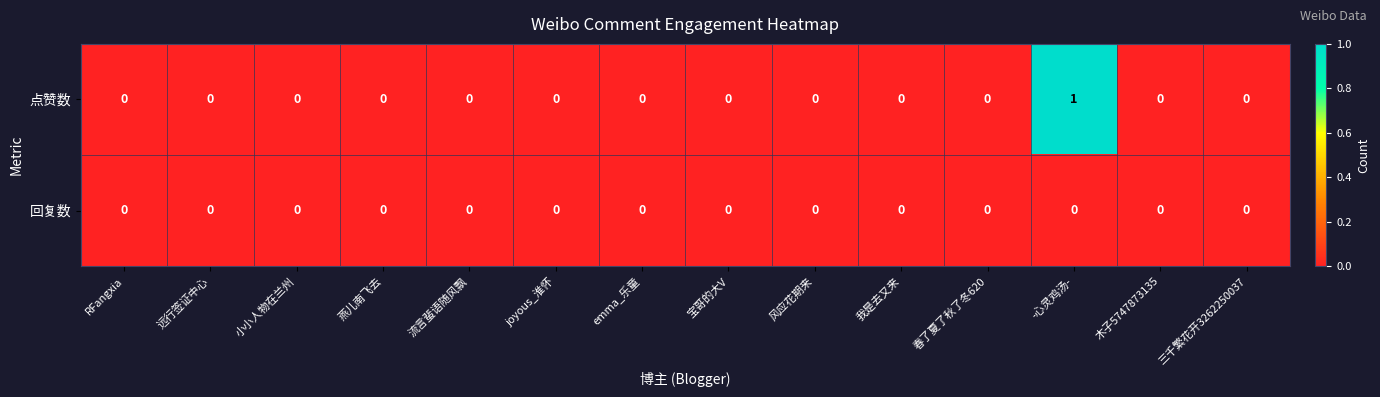

Reading right to left, extract all data points from this chart.

点赞数: 三千繁花开3262250037=0	木子5747873135=0	-心灵鸡汤-=1	春了夏了秋了冬620=0	我是去又来=0	风应花期来=0	宝哥的大V=0	emma_乐童=0	joyous_淮怀=0	流言蜚语随风飘=0	燕儿南飞去=0	小小人物在兰州=0	远行签证中心=0	RFangxia=0
回复数: 三千繁花开3262250037=0	木子5747873135=0	-心灵鸡汤-=0	春了夏了秋了冬620=0	我是去又来=0	风应花期来=0	宝哥的大V=0	emma_乐童=0	joyous_淮怀=0	流言蜚语随风飘=0	燕儿南飞去=0	小小人物在兰州=0	远行签证中心=0	RFangxia=0